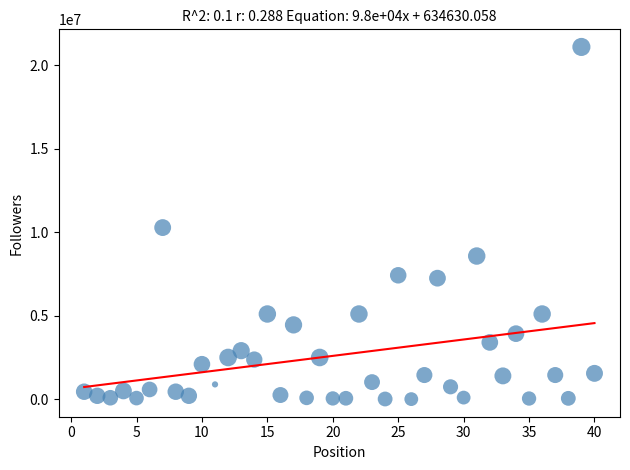

What is the range of Y values (max minus min)?

21077164